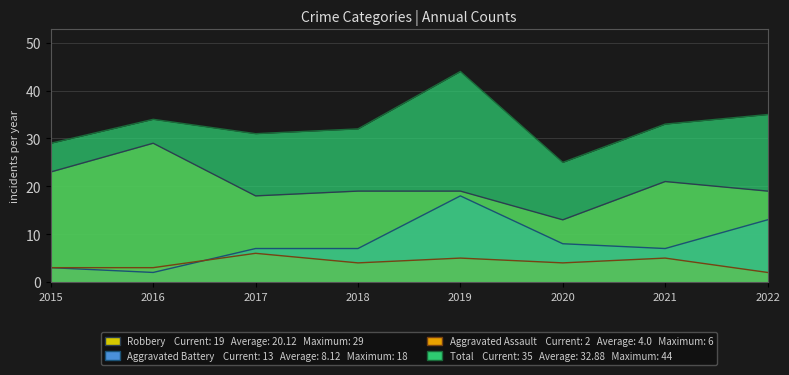

True or false: Aggravated Assault and Total intersect in this chart.

False